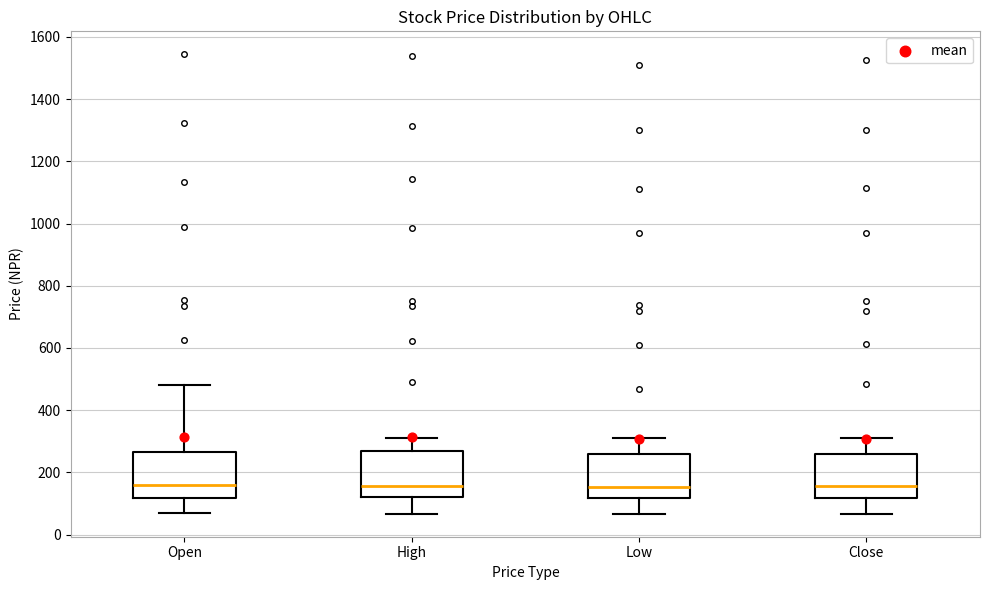

Reading left to right, transcribe this box plot: for each box, give where its median line is, the range the box spans, and where its two whiskers end, as read against the y-axis. The values are not printed on the chart, so give them approximately, as read against the axis.

Open: median 160, box 120 to 260, whiskers 60 to 480
High: median 160, box 120 to 260, whiskers 60 to 320
Low: median 160, box 120 to 260, whiskers 60 to 320
Close: median 160, box 120 to 260, whiskers 60 to 320